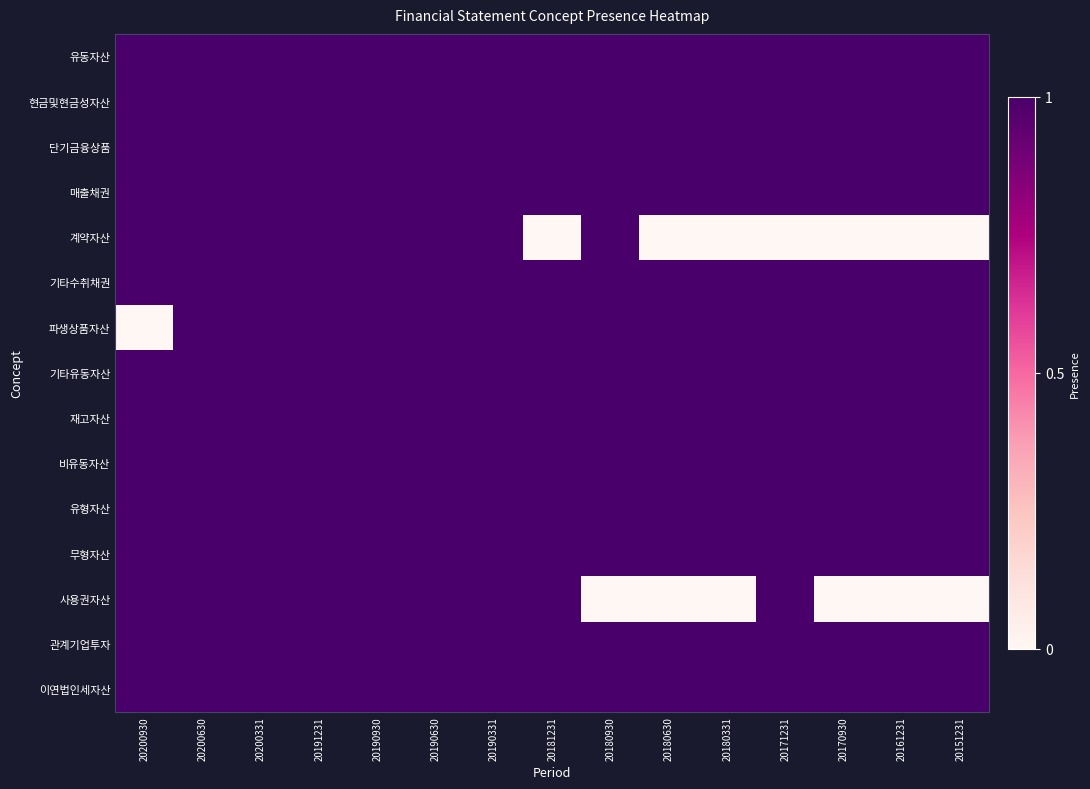

List the series in order of their peak value, highest first.

유동자산, 현금및현금성자산, 단기금융상품, 매출채권, 계약자산, 기타수취채권, 파생상품자산, 기타유동자산, 재고자산, 비유동자산, 유형자산, 무형자산, 사용권자산, 관계기업투자, 이연법인세자산